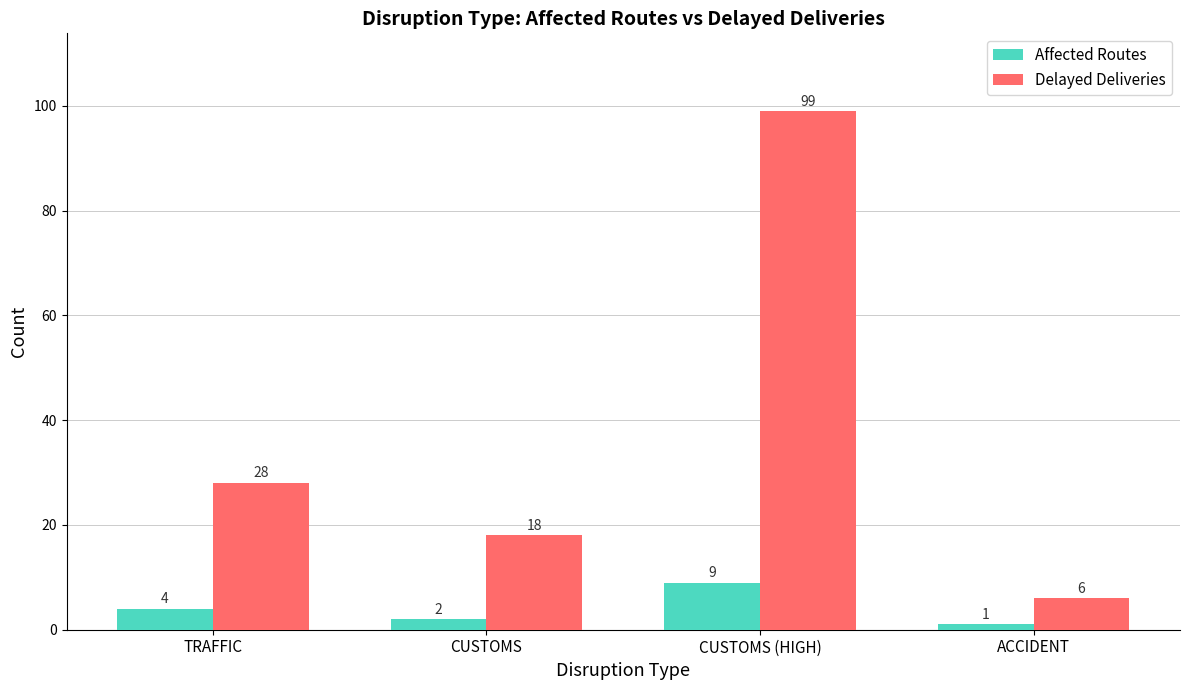

True or false: Delayed Deliveries has a value of 37 at TRAFFIC.

False